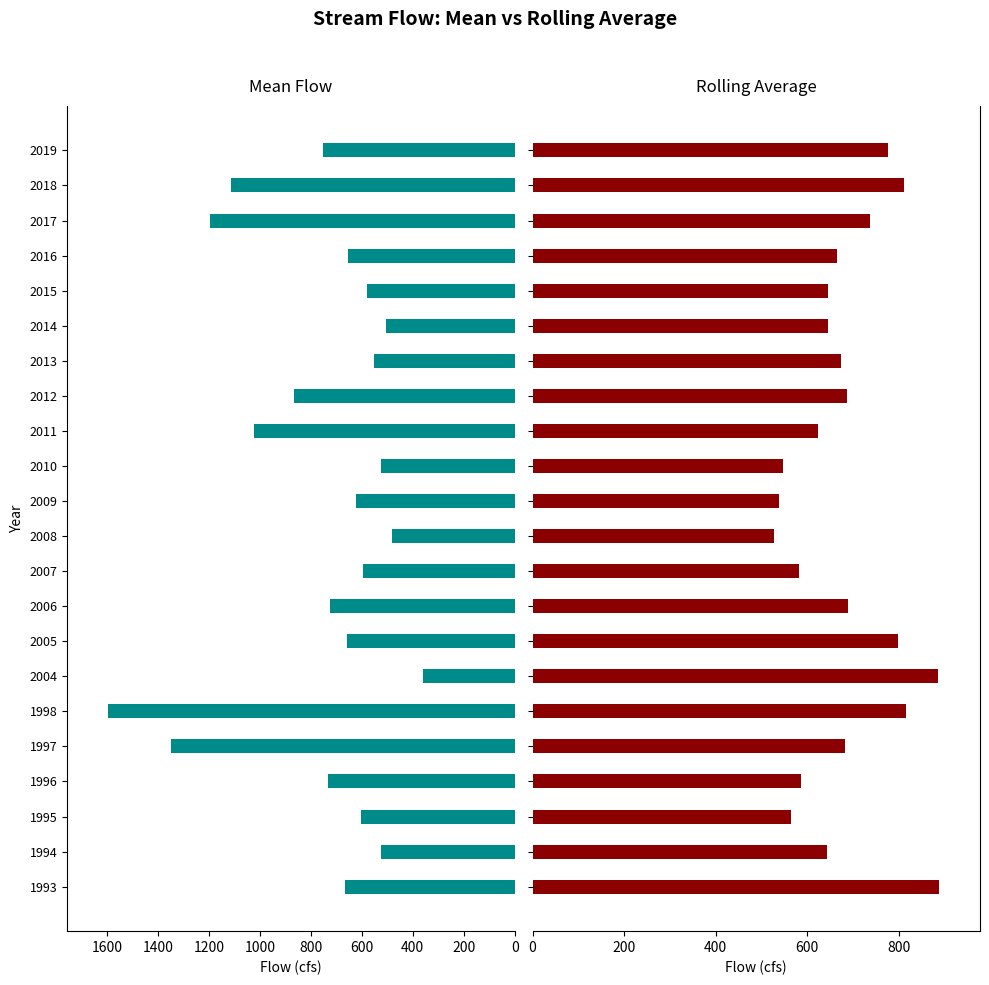

How many data points in Rolling_Average(cfs) are above 673?

11